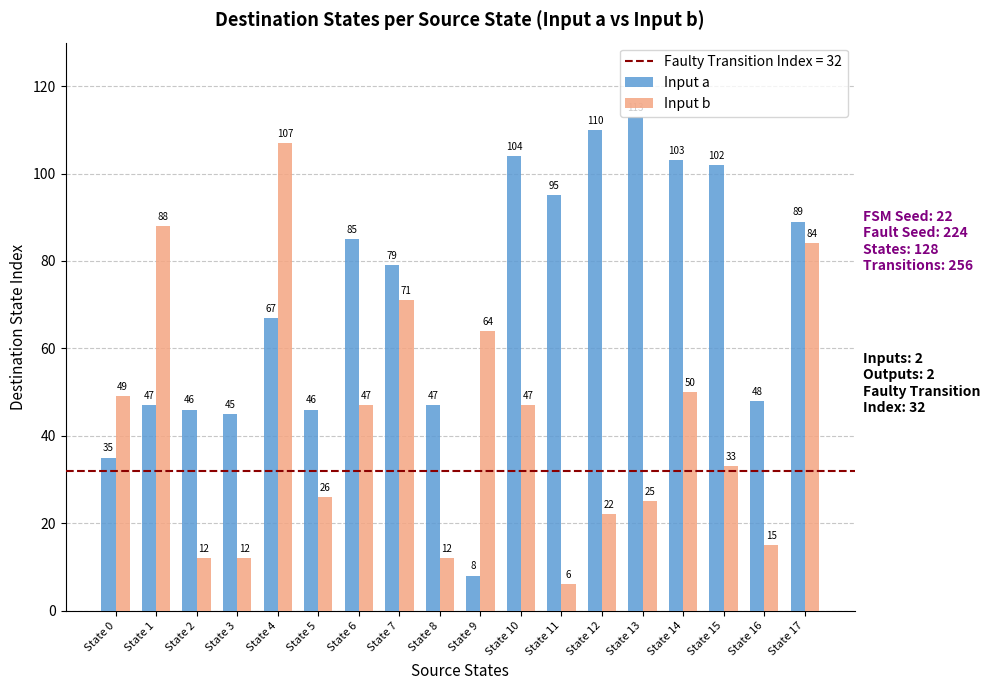

What is the total value across all series at State 11?

101